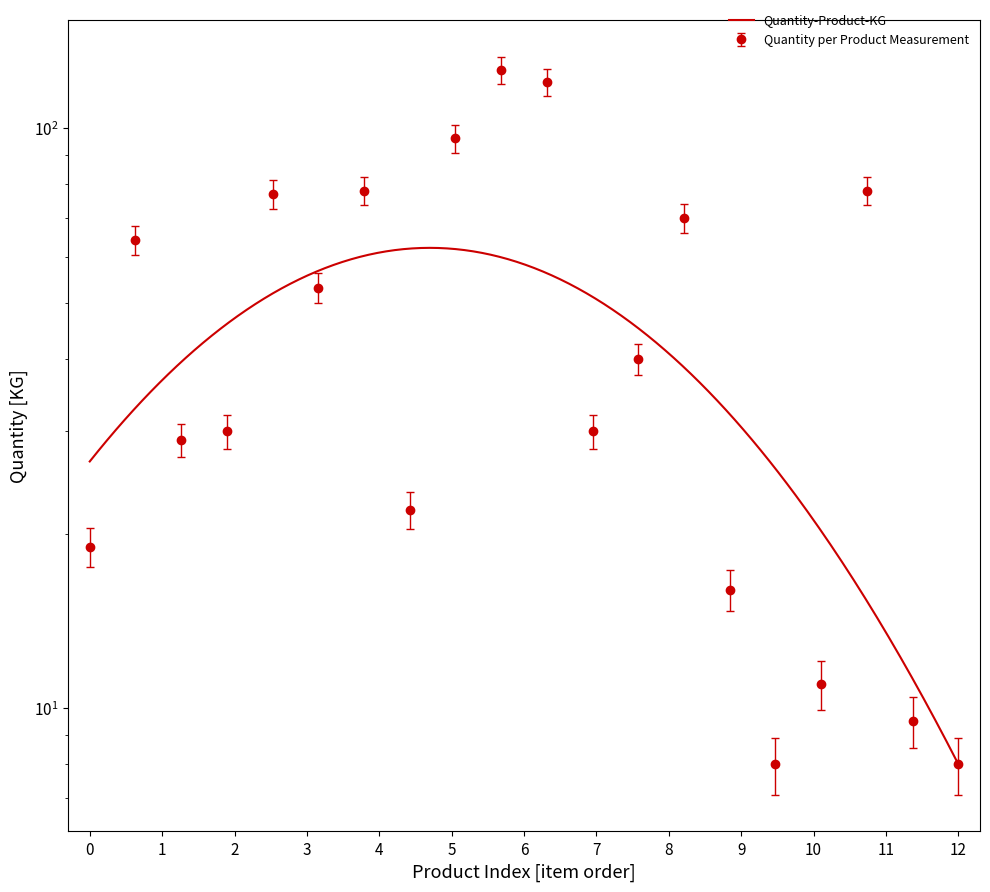

The value at 0 is 5.1. True or false?

False